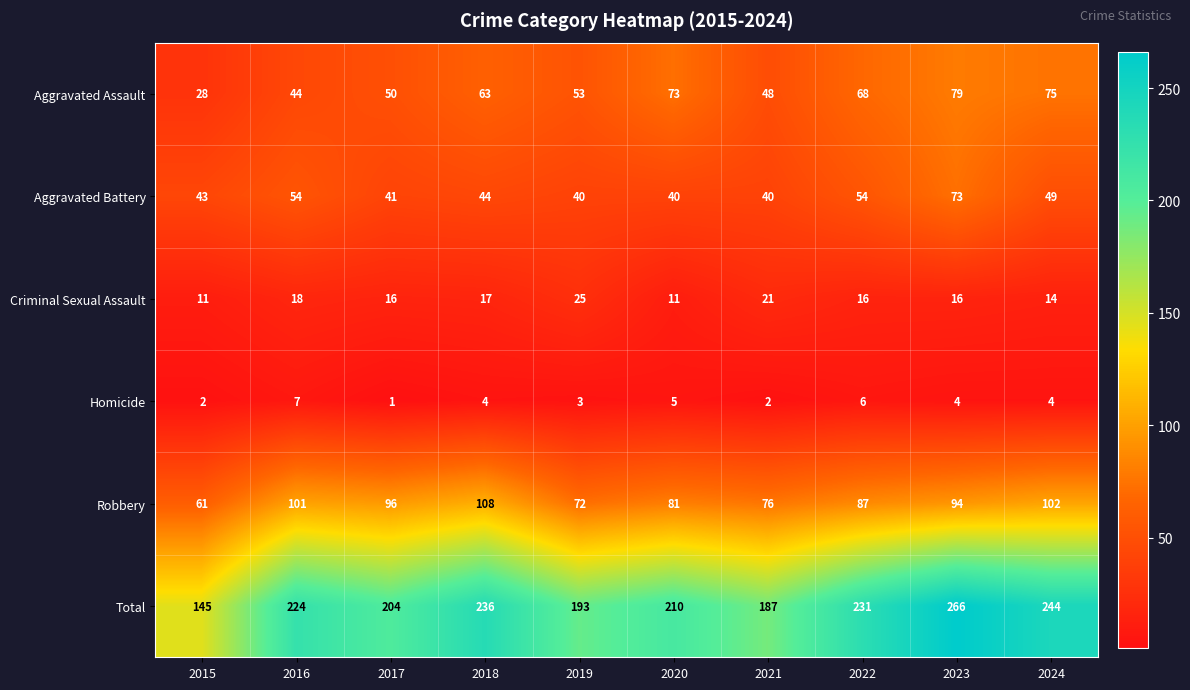

Which series changed the most between 2020 and 2023?

Total